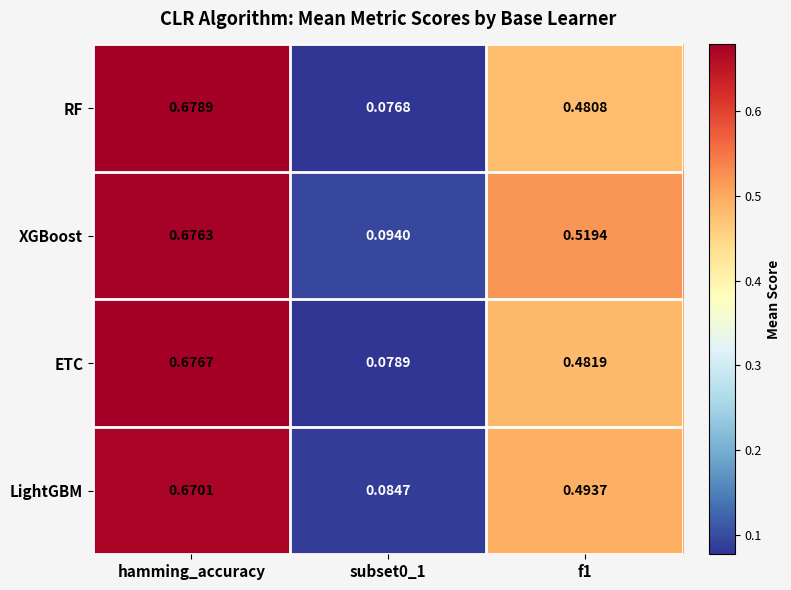

Which category has the highest value in the LightGBM series?

hamming_accuracy